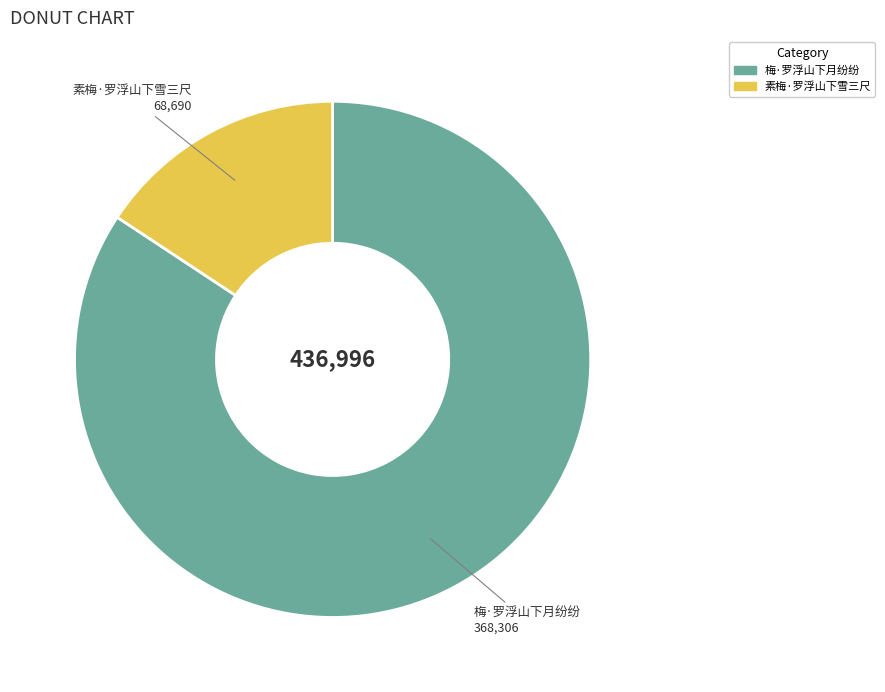

Combined, do 素梅·罗浮山下雪三尺 and 梅·罗浮山下月纷纷 account for over 50%?

Yes